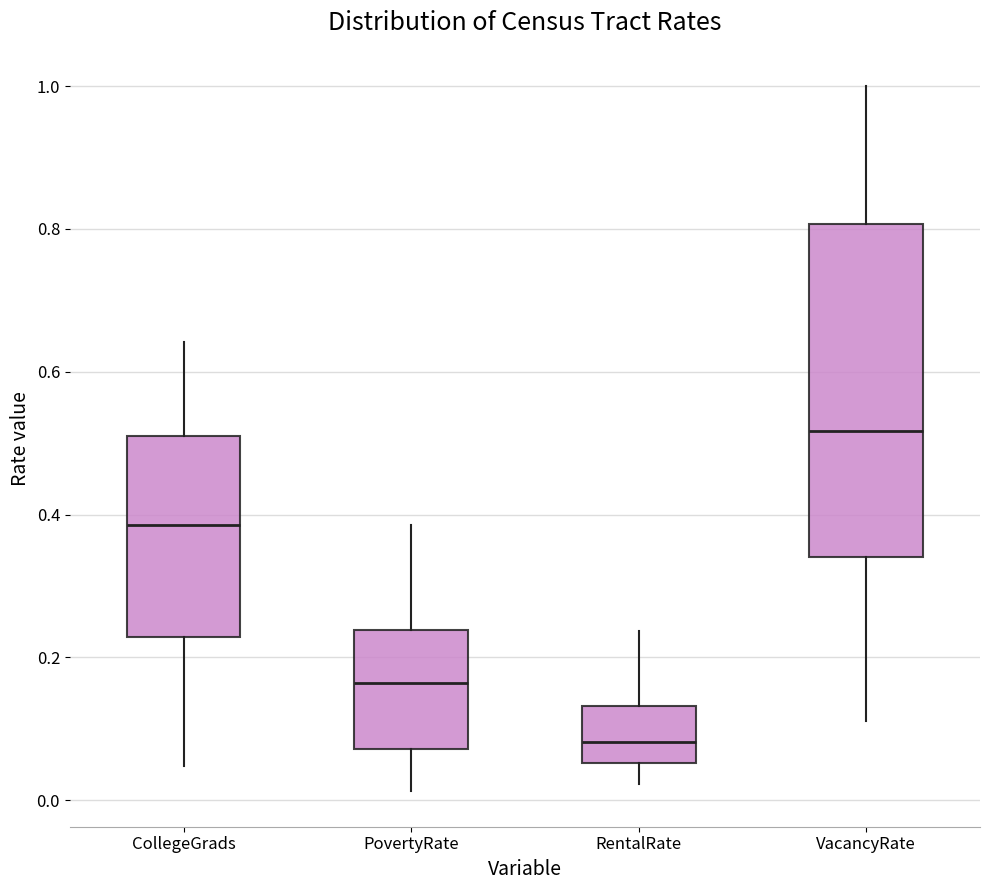

Comparing the boxes themselves (not the whiskers), which one is the tallest?

VacancyRate